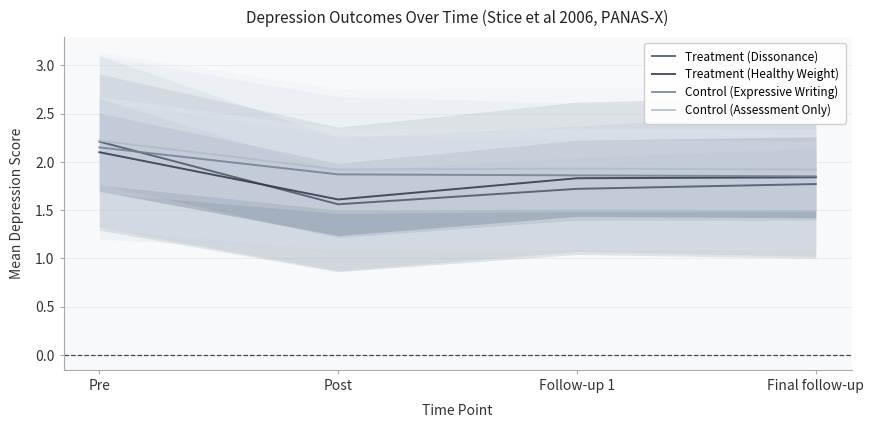

What is the label of the 3rd point from the right?

Post